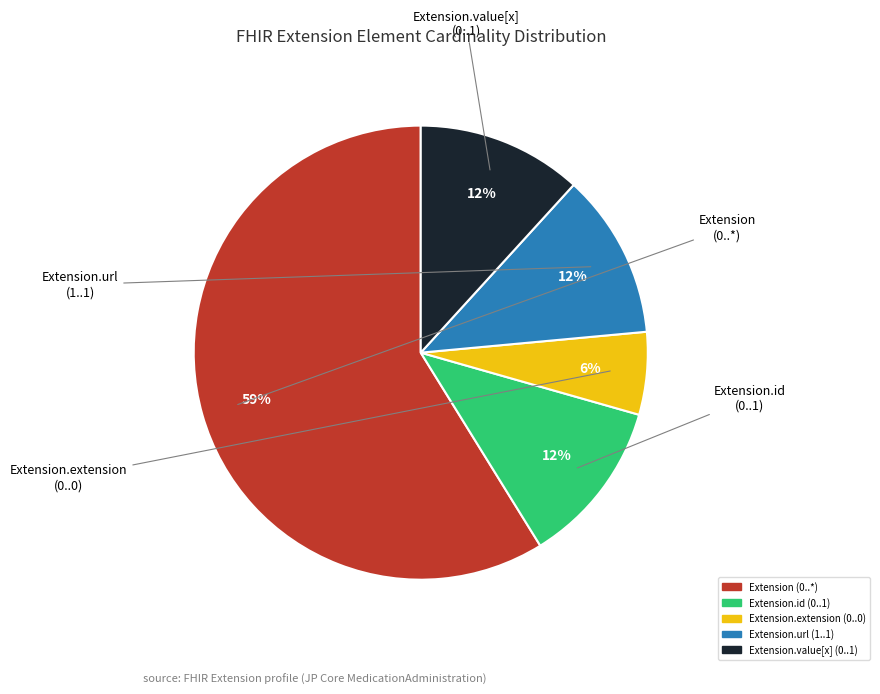

Is there a majority slice in this chart?

Yes